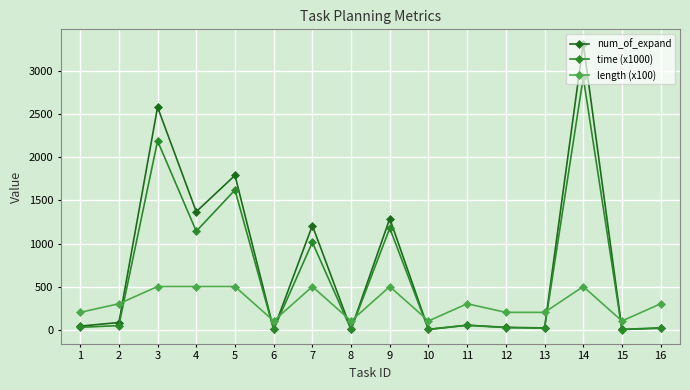

At which label is num_of_expand closest to 1662?

5